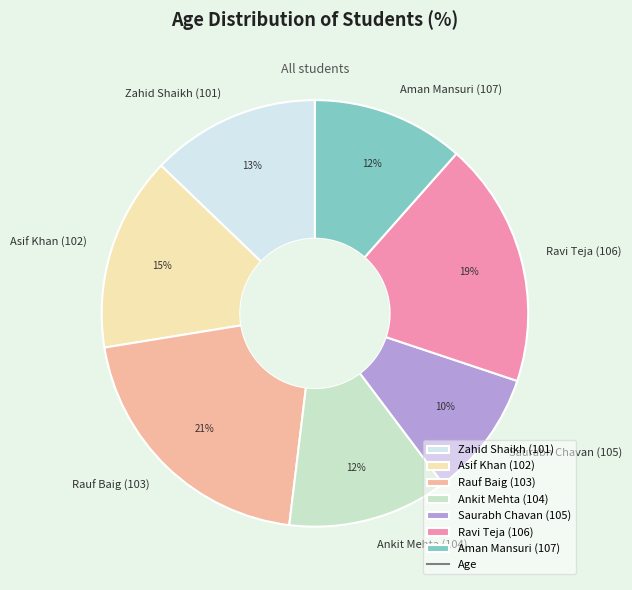

True or false: Aman Mansuri (107) accounts for 17% of the total.

False